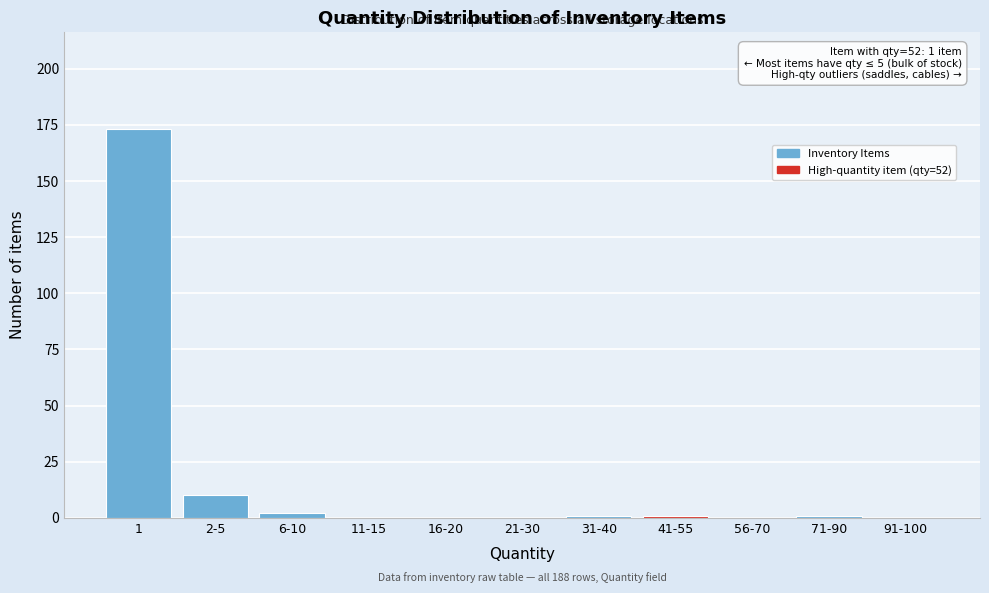

Reading left to right, transcribe all the data shown in this chart.

1=173	2-5=10	6-10=2	11-15=0	16-20=0	21-30=0	31-40=1	41-55=1	56-70=0	71-90=1	91-100=0